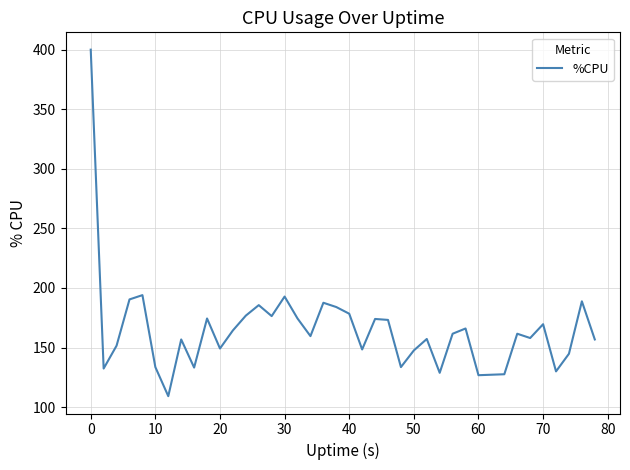

What is the difference between the maximum and minimum values?

290.8